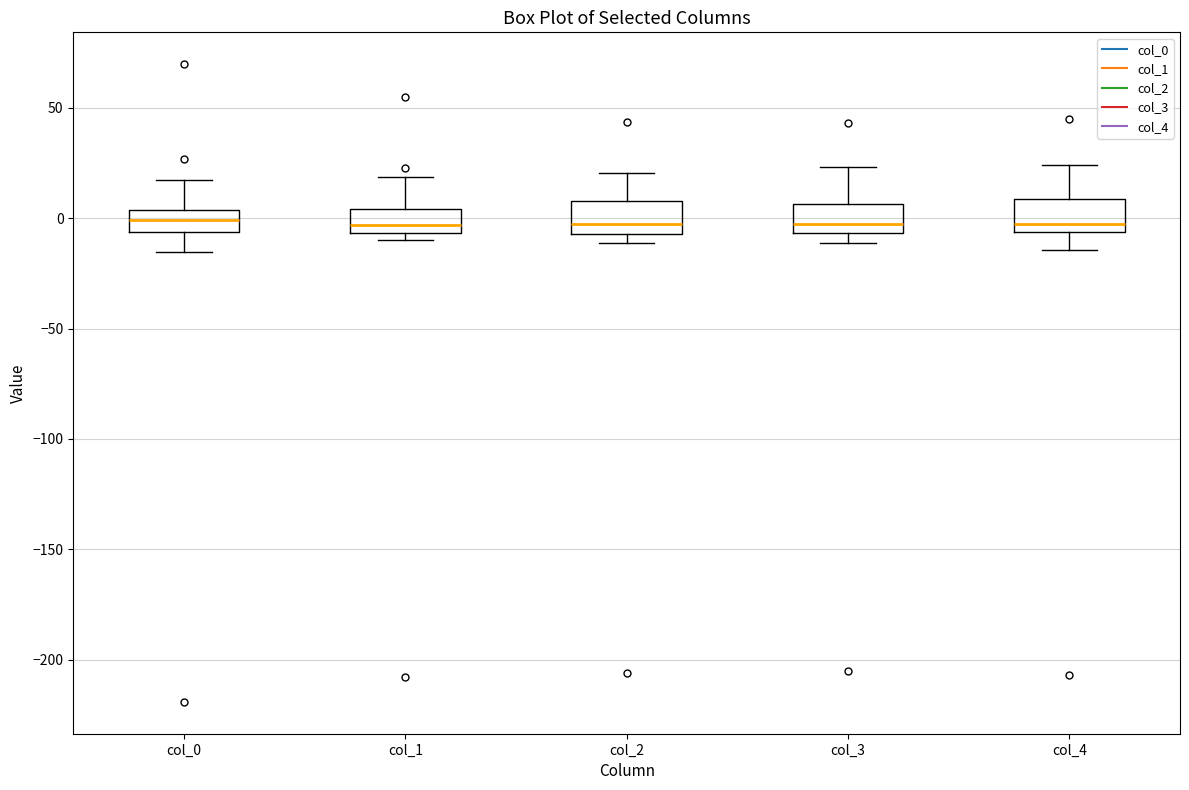

Reading left to right, transcribe this box plot: for each box, give where its median line is, the range the box spans, and where its two whiskers end, as read against the y-axis. The values are not printed on the chart, so give them approximately, as read against the axis.

col_0: median 0, box -5 to 5, whiskers -15 to 15
col_1: median -5 (just above the box's lower edge), box -5 to 5, whiskers -10 to 20
col_2: median -5 (just above the box's lower edge), box -5 to 10, whiskers -10 to 20
col_3: median -5 (just above the box's lower edge), box -5 to 5, whiskers -10 to 25
col_4: median -5 (just above the box's lower edge), box -5 to 10, whiskers -15 to 25